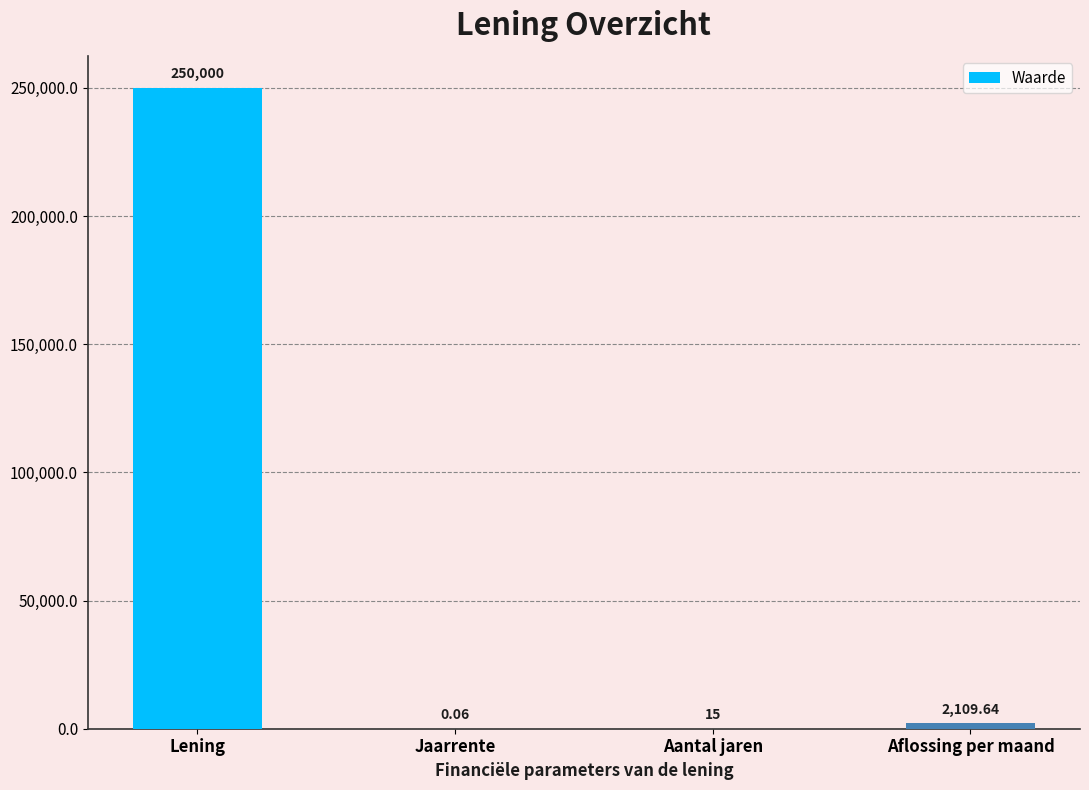

Which label corresponds to the largest value in the chart?

Lening